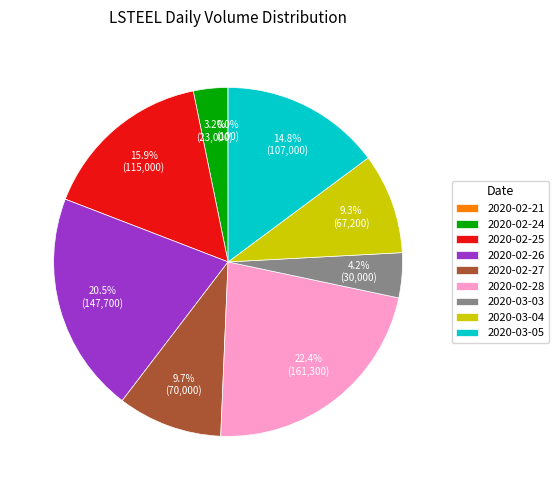

How much of the chart is everything except 2020-02-28?

77.6%